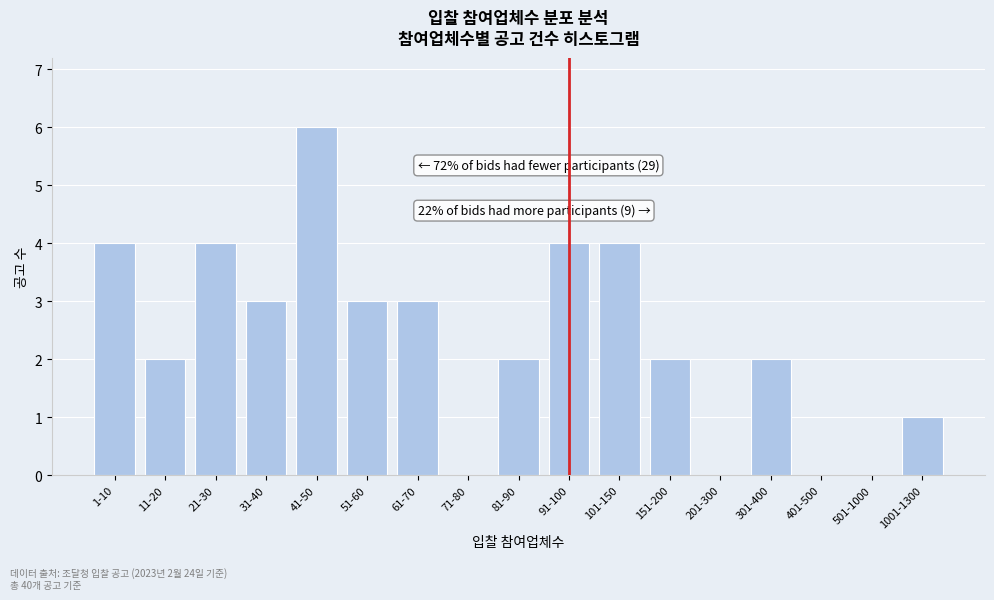

Reading right to left, what are all the values shown in this chart?

1001-1300=1	501-1000=0	401-500=0	301-400=2	201-300=0	151-200=2	101-150=4	91-100=4	81-90=2	71-80=0	61-70=3	51-60=3	41-50=6	31-40=3	21-30=4	11-20=2	1-10=4